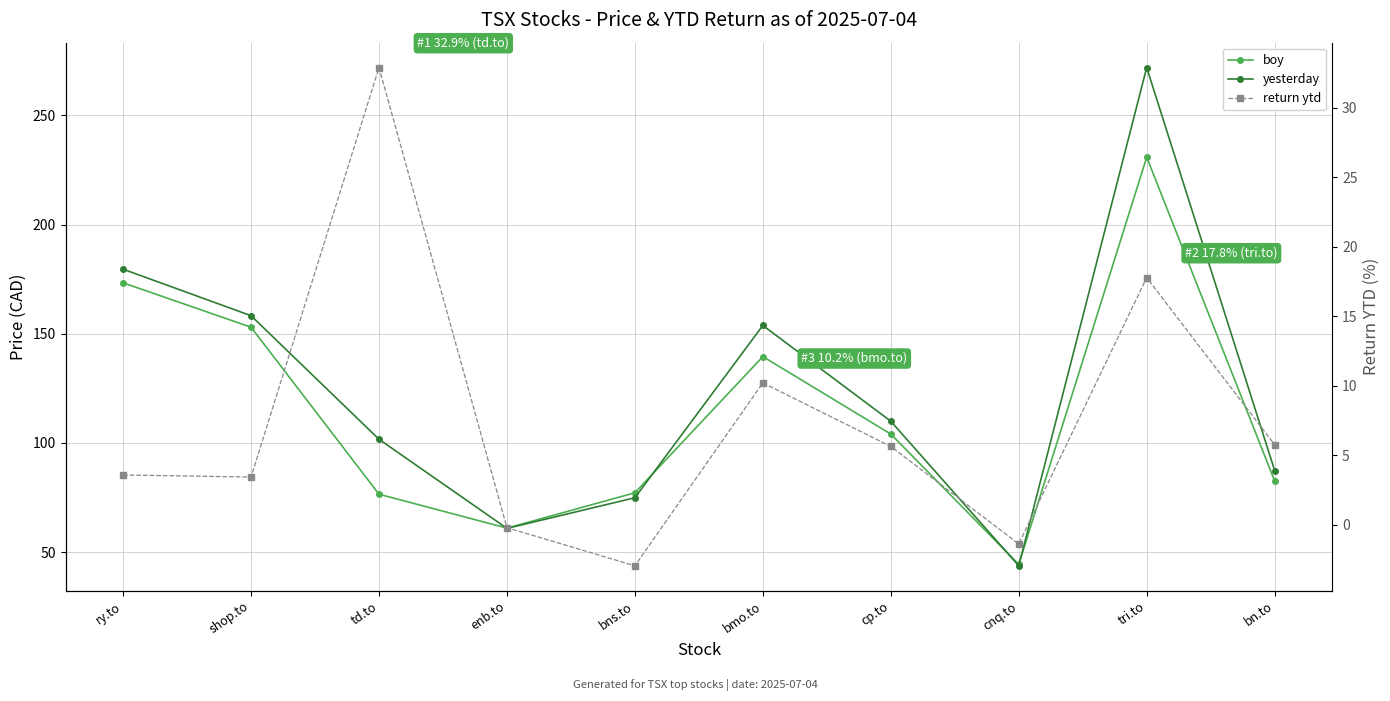

Where is boy nearest to the value 137?

bmo.to